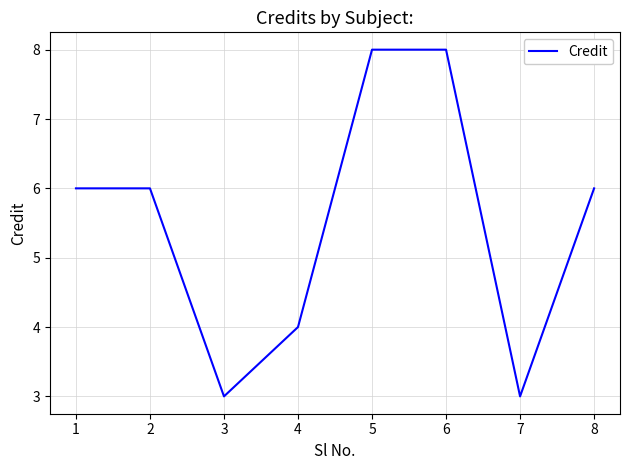

Reading left to right, extract all data points from this chart.

6	6	3	4	8	8	3	6